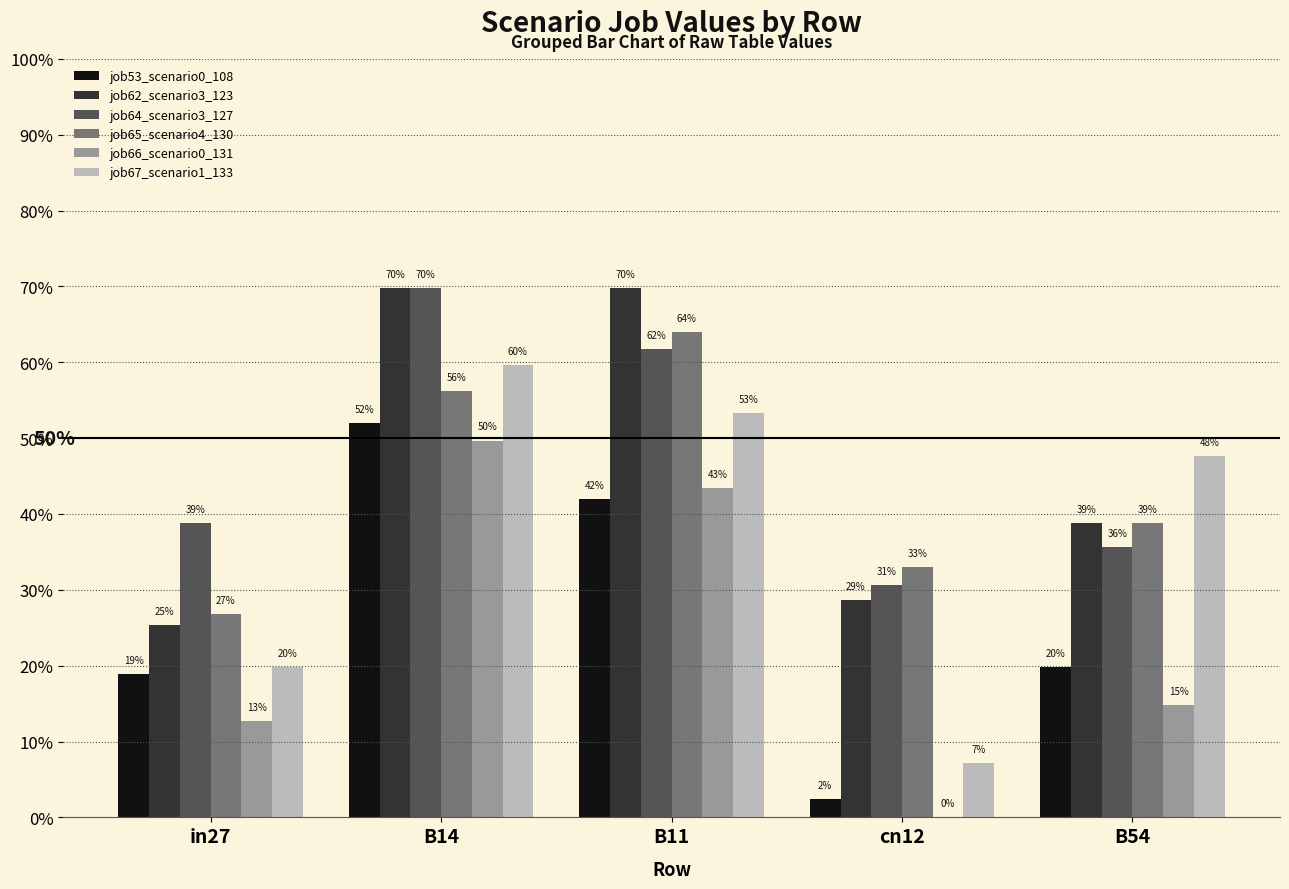

Which series has the largest total across all categories?

job64_scenario3_127